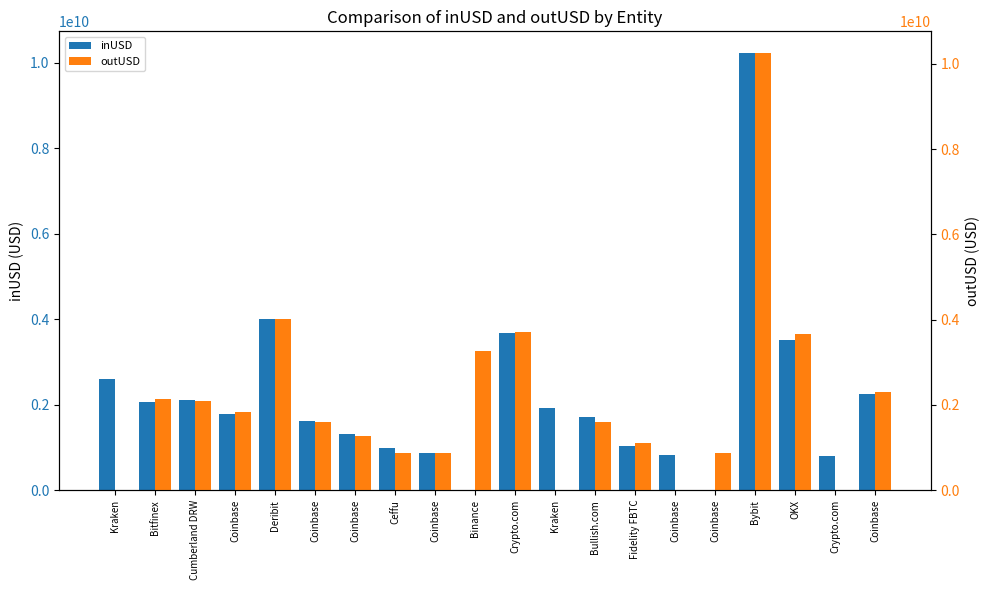

How many positive values does the outUSD series have?

16